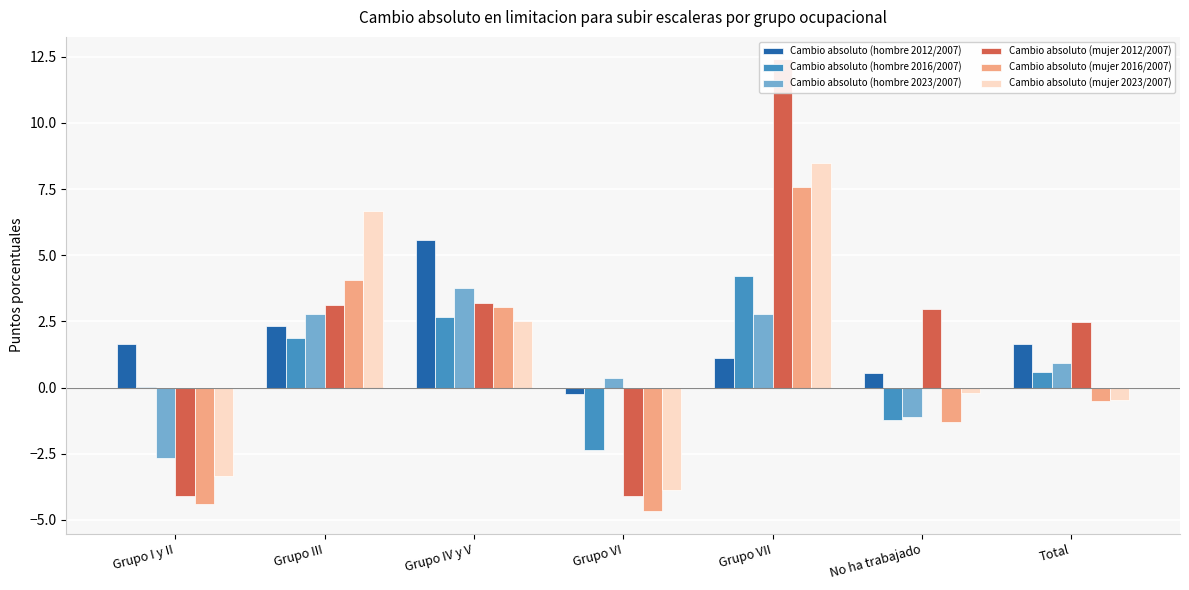

Is it true that Cambio absoluto (mujer 2023/2007) equals -0.2 at Total?

False